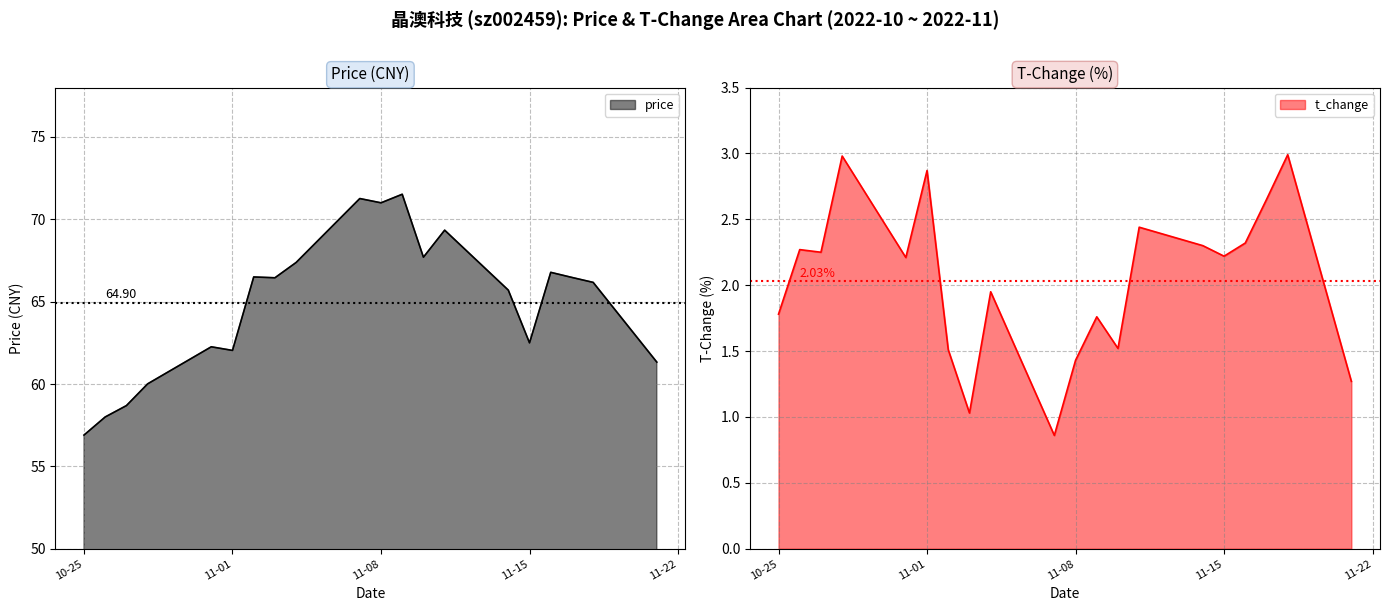

At which category is the sum across all series the highest?

2022-11-09